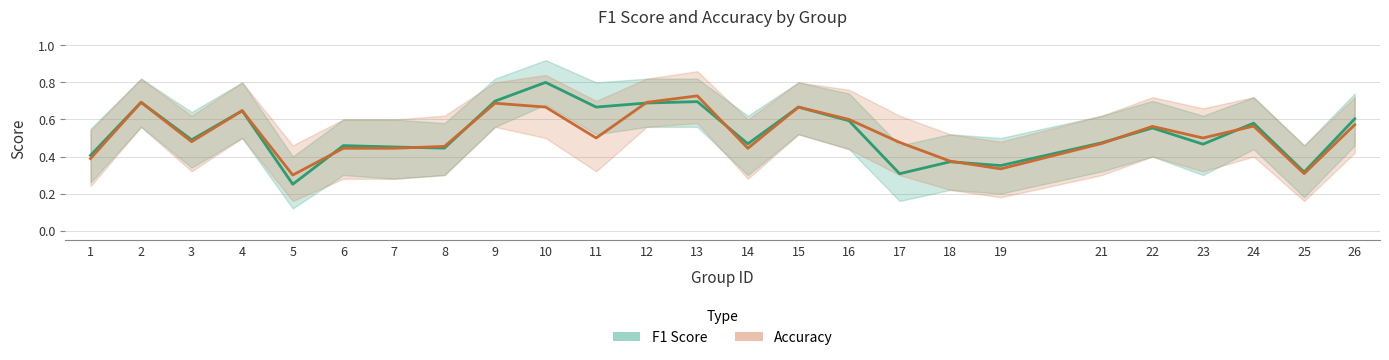

At which label does F1 Score reach its peak?

10